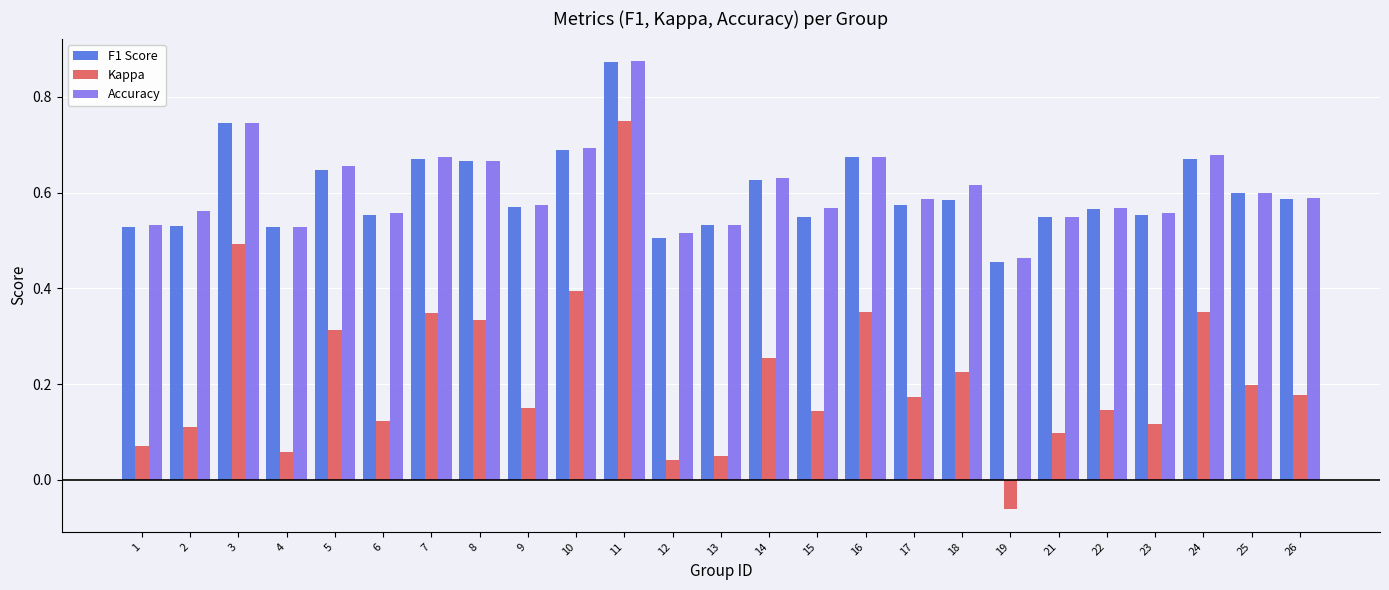

What are all the series names shown in the legend?

F1 Score, Kappa, Accuracy